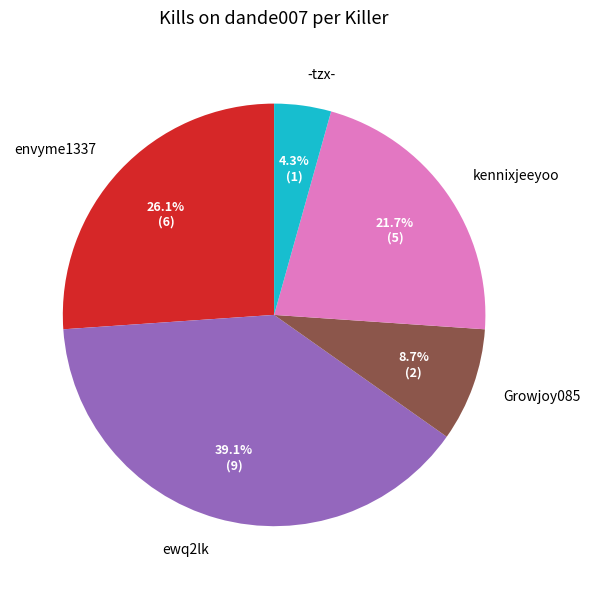

Which category has the smallest portion of the pie?

-tzx-